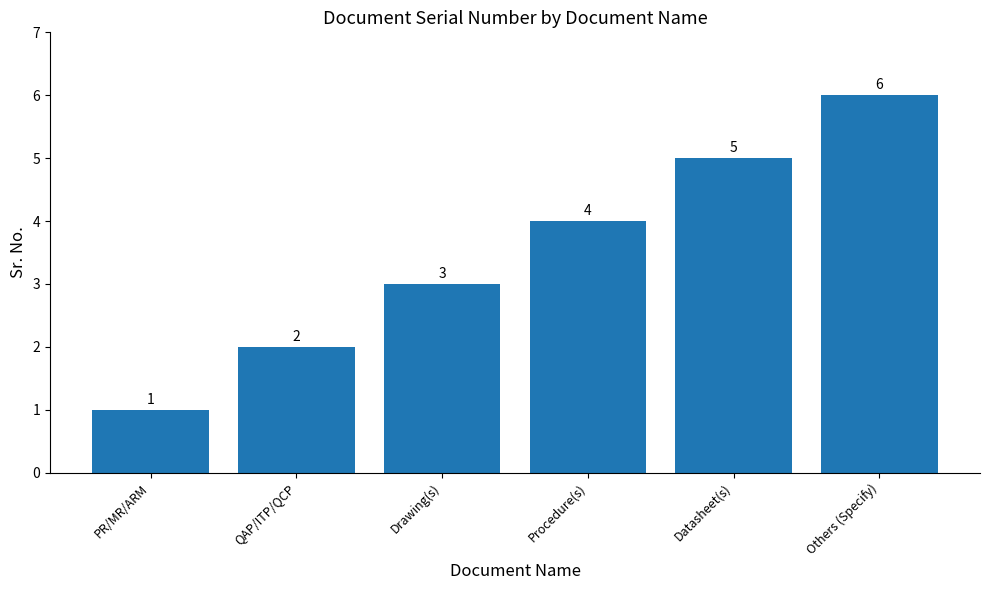

What is the difference between the values at PR/MR/ARM and Datasheet(s)?

4